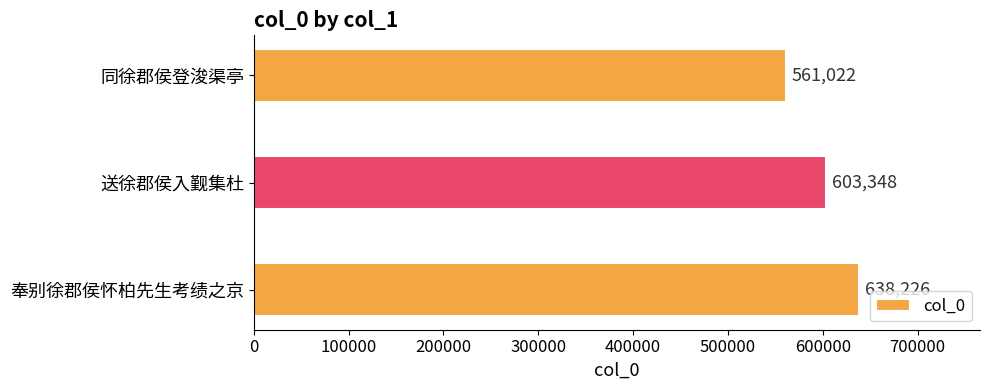

The value at 奉别徐郡侯怀柏先生考绩之京 is 393277. True or false?

False